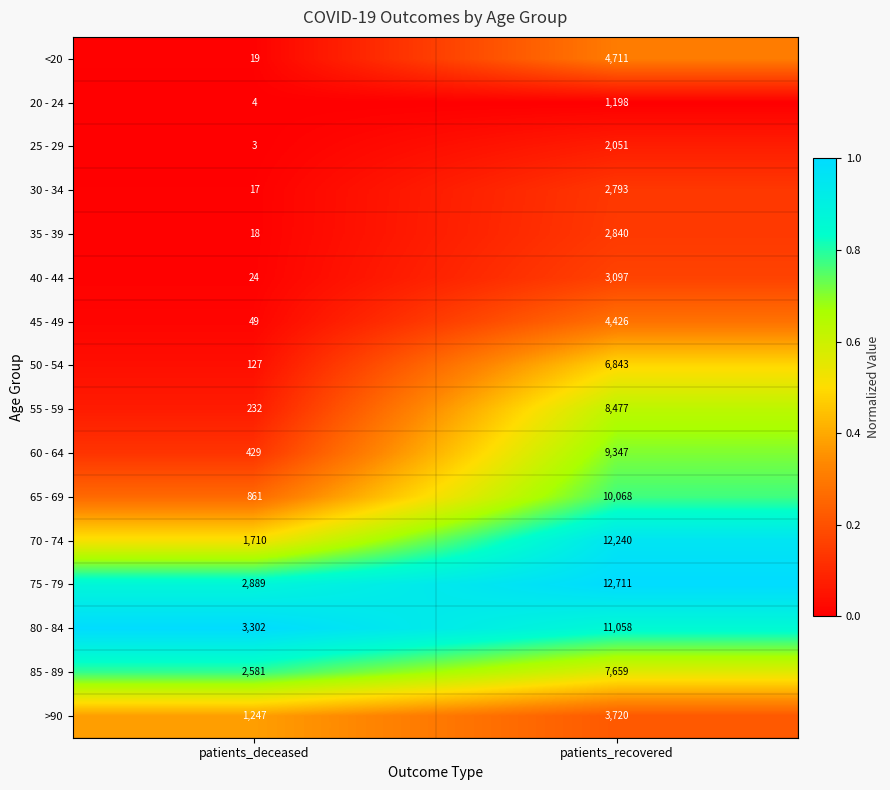

What is the total value across all series at patients_deceased?

13512